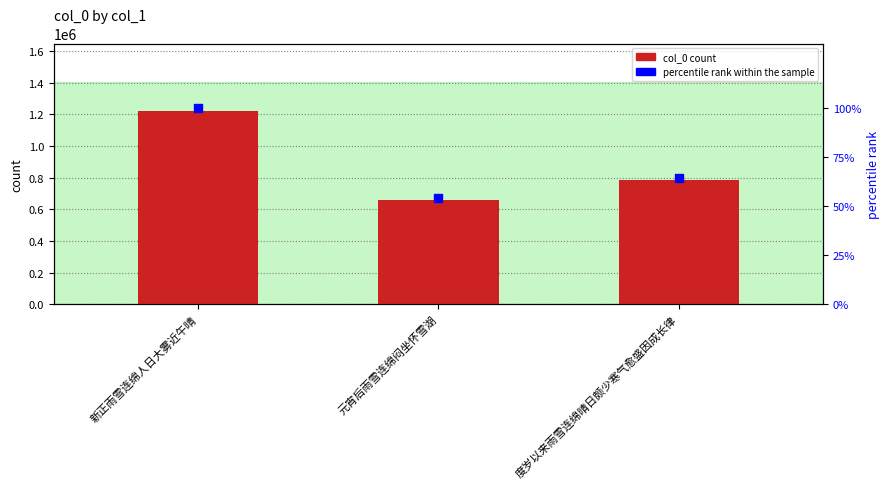

At how many categories does at least one series exceed 685596?

2